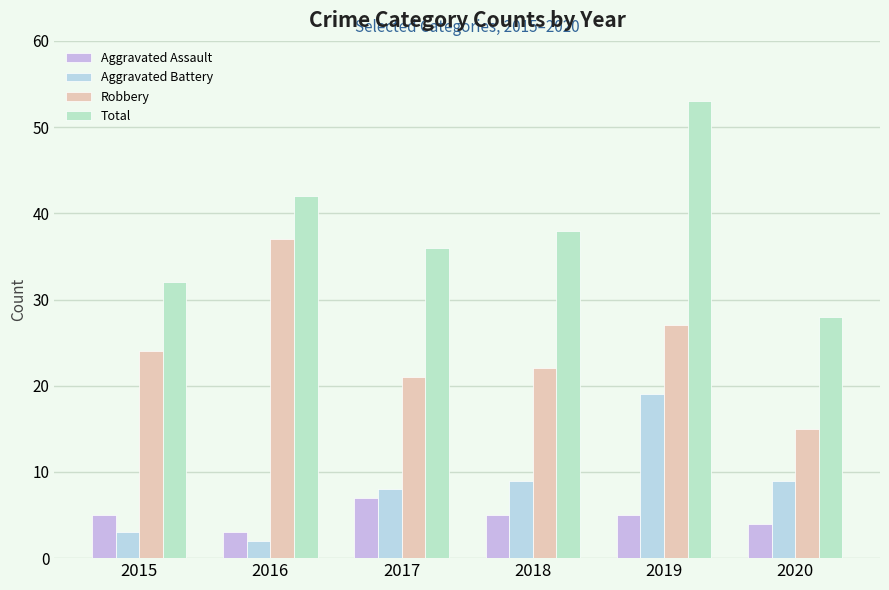

What is the sum of all Aggravated Battery values?

50